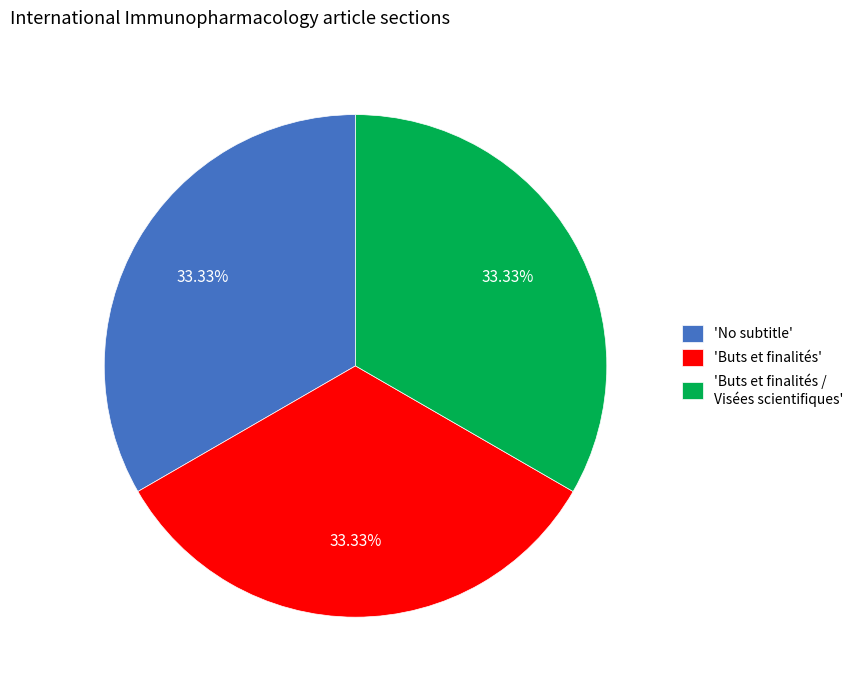

Is 'No subtitle' the majority of the pie?

No